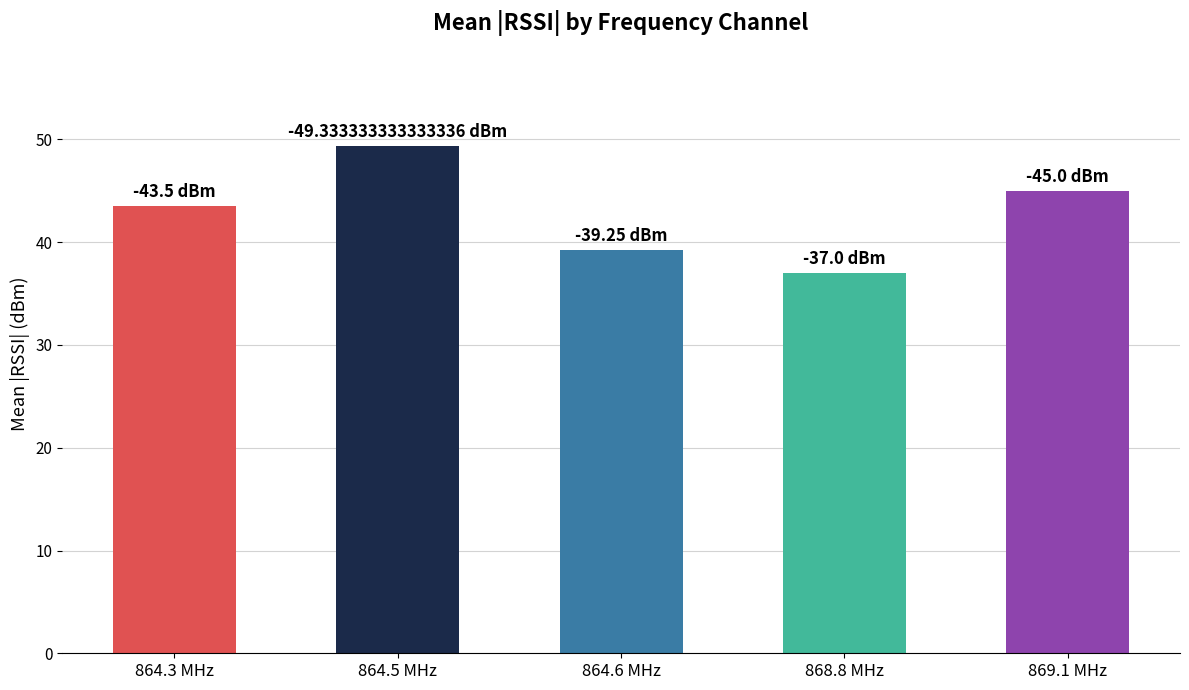

Count the number of categories in the chart.

5